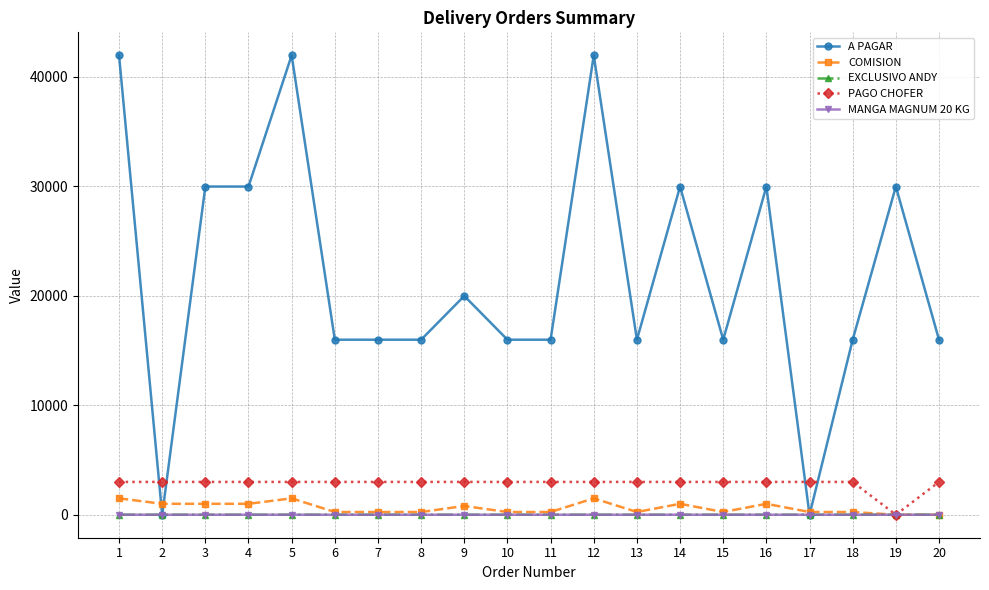

Is the value of EXCLUSIVO ANDY at 18 greater than the value of PAGO CHOFER at 8?

No